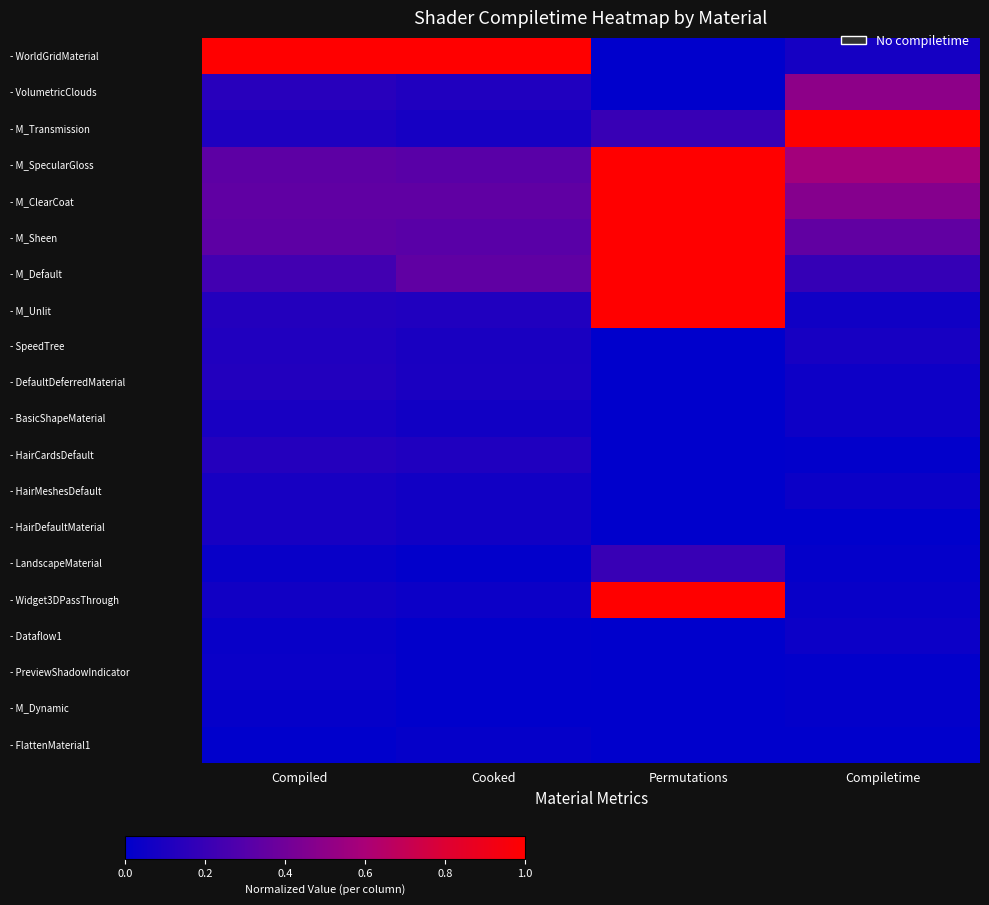

Reading left to right, transcribe all the data shown in this chart.

- WorldGridMaterial: Compiled=1.0	Cooked=1.0	Permutations=0.0	Compiletime=0.1
- VolumetricClouds: Compiled=0.1	Cooked=0.1	Permutations=0.0	Compiletime=0.5
- M_Transmission: Compiled=0.1	Cooked=0.1	Permutations=0.2	Compiletime=1.0
- M_SpecularGloss: Compiled=0.3	Cooked=0.3	Permutations=1.0	Compiletime=0.6
- M_ClearCoat: Compiled=0.3	Cooked=0.3	Permutations=1.0	Compiletime=0.5
- M_Sheen: Compiled=0.3	Cooked=0.3	Permutations=1.0	Compiletime=0.3
- M_Default: Compiled=0.2	Cooked=0.3	Permutations=1.0	Compiletime=0.2
- M_Unlit: Compiled=0.1	Cooked=0.1	Permutations=1.0	Compiletime=0.1
- SpeedTree: Compiled=0.1	Cooked=0.1	Permutations=0.0	Compiletime=0.1
- DefaultDeferredMaterial: Compiled=0.1	Cooked=0.1	Permutations=0.0	Compiletime=0.0
- BasicShapeMaterial: Compiled=0.1	Cooked=0.1	Permutations=0.0	Compiletime=0.0
- HairCardsDefault: Compiled=0.1	Cooked=0.1	Permutations=0.0	Compiletime=0.0
- HairMeshesDefault: Compiled=0.1	Cooked=0.1	Permutations=0.0	Compiletime=0.0
- HairDefaultMaterial: Compiled=0.1	Cooked=0.1	Permutations=0.0	Compiletime=0.0
- LandscapeMaterial: Compiled=0.0	Cooked=0.0	Permutations=0.2	Compiletime=0.0
- Widget3DPassThrough: Compiled=0.1	Cooked=0.0	Permutations=1.0	Compiletime=0.0
- Dataflow1: Compiled=0.0	Cooked=0.0	Permutations=0.0	Compiletime=0.0
- PreviewShadowIndicator: Compiled=0.0	Cooked=0.0	Permutations=0.0	Compiletime=0.0
- M_Dynamic: Compiled=0.0	Cooked=0.0	Permutations=0.0	Compiletime=0.0
- FlattenMaterial1: Compiled=0.0	Cooked=0.0	Permutations=0.0	Compiletime=0.0